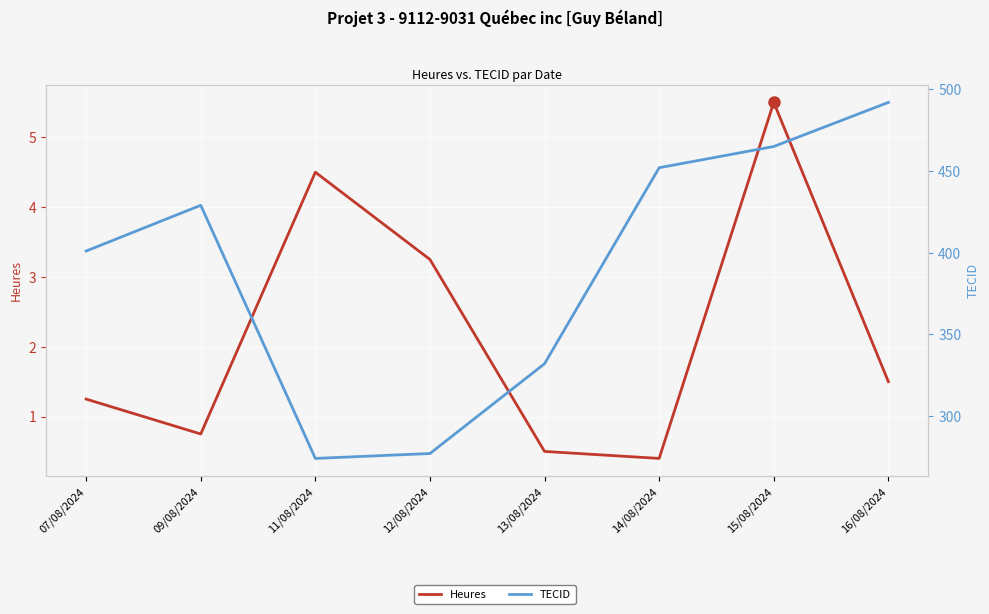

Which series has the widest spread of values?

TECID